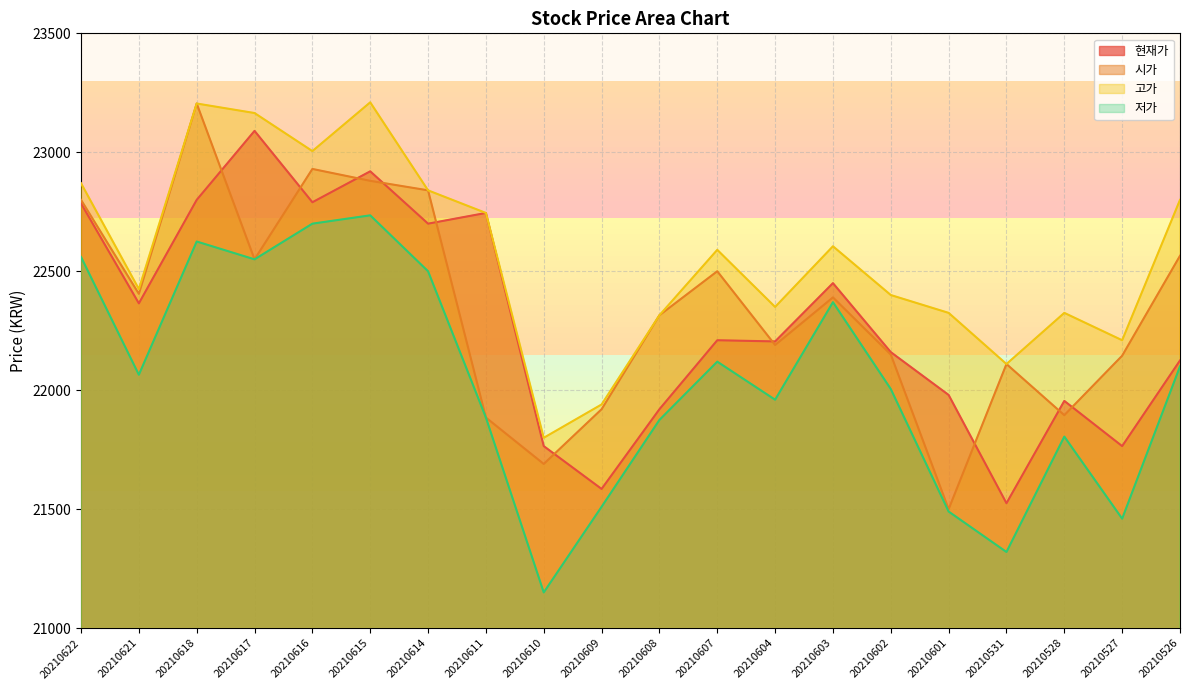

What is the difference between the 저가 values at 20210622 and 20210528?

755